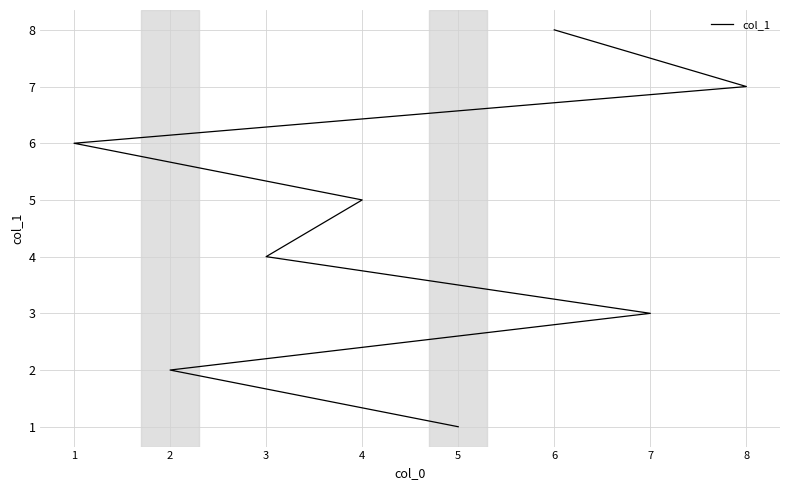

Reading left to right, extract all data points from this chart.

5=1	2=2	7=3	3=4	4=5	1=6	8=7	6=8